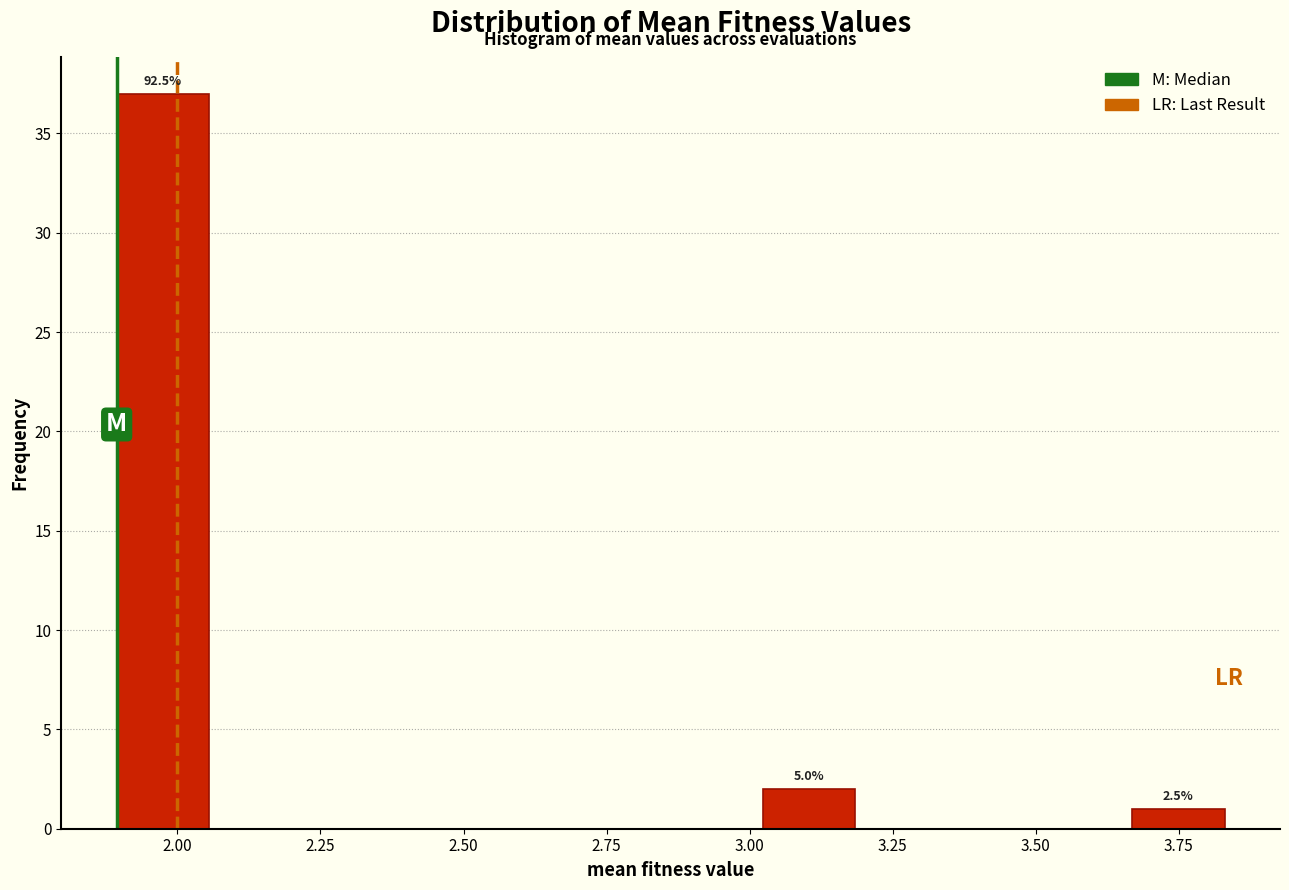

Around what value on the x-axis is the tallest bar? Give the approximate position of its centre, as read against the axis.

1.95